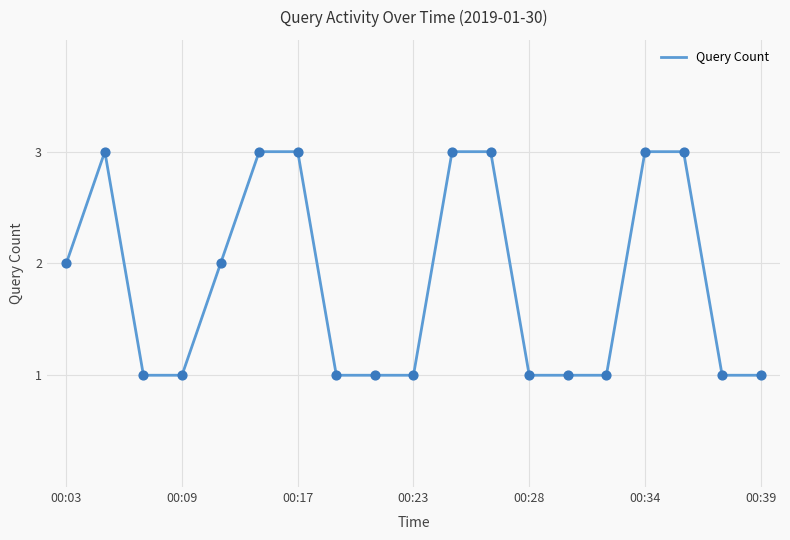

What is the maximum value shown in the chart?

3